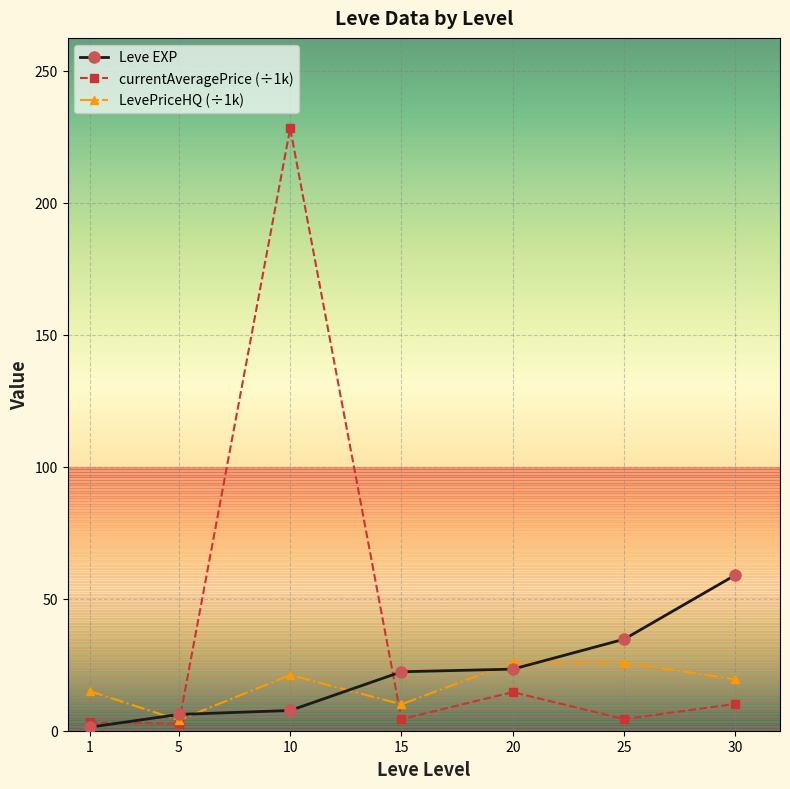

How many distinct data groups are displayed?

3